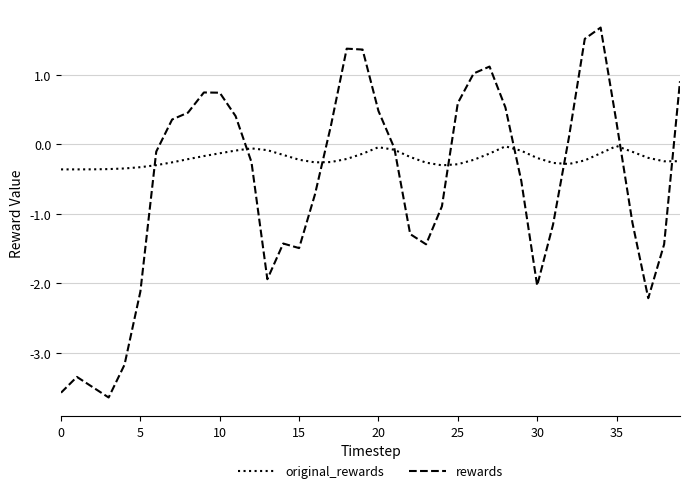

Which series has the largest range (max minus min)?

rewards